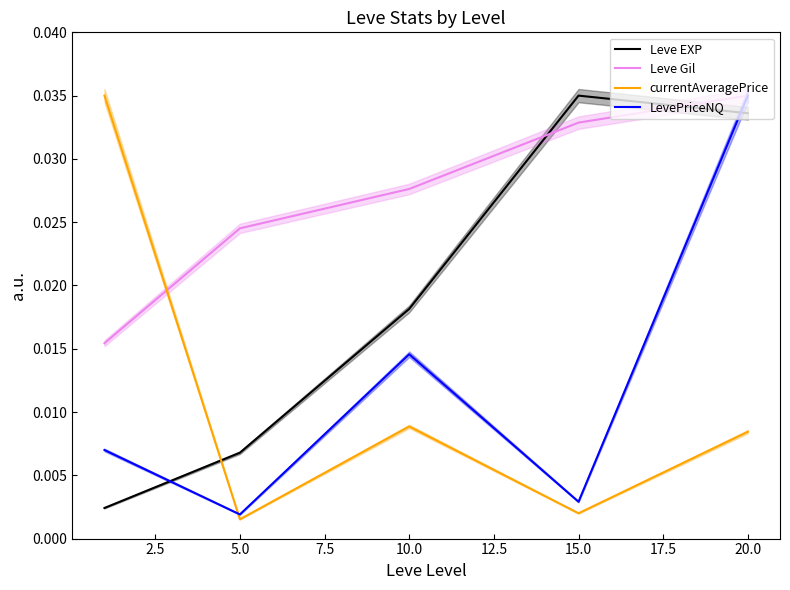

What are all the series names shown in the legend?

Leve EXP, Leve Gil, currentAveragePrice, LevePriceNQ